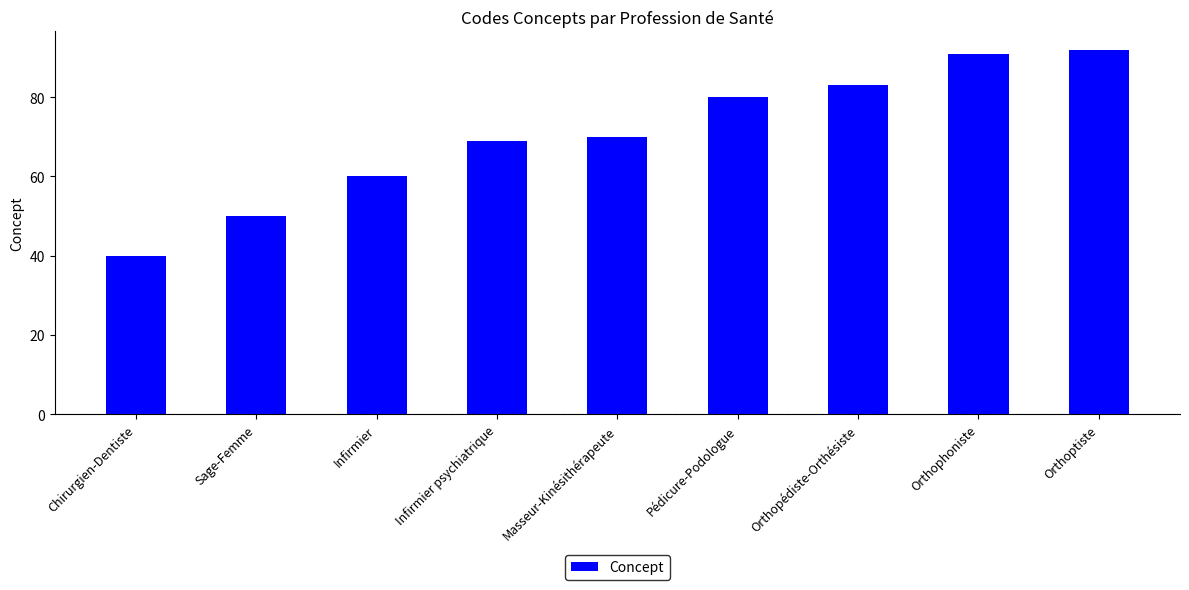

What is the maximum value shown in the chart?

92